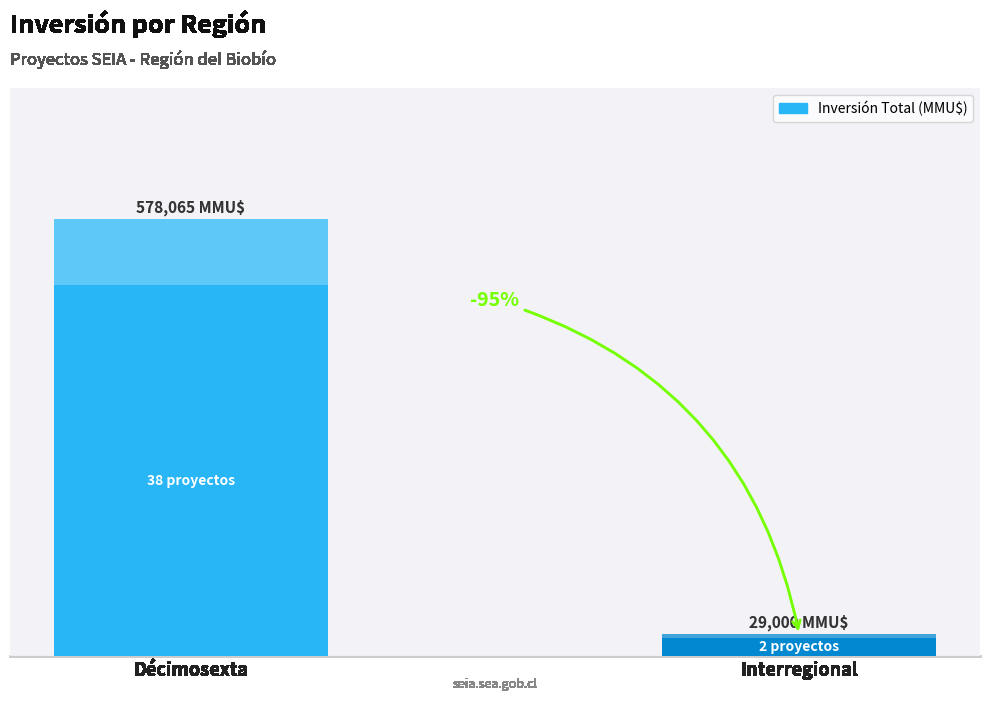

List the labels in order of value, smallest first.

Interregional, Décimosexta